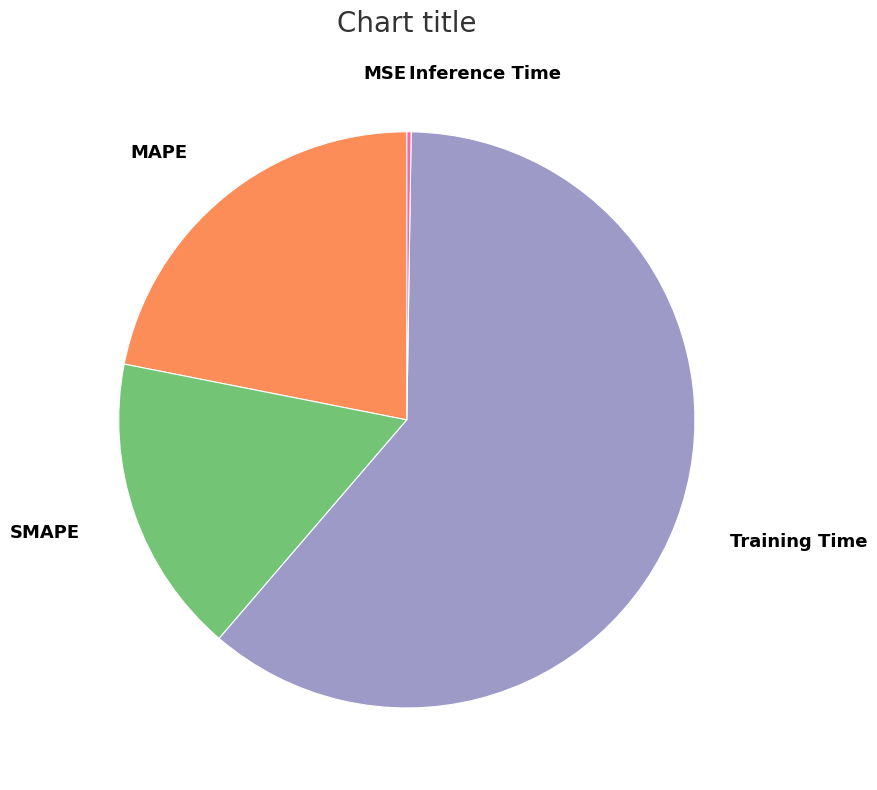

Between MAPE and Training Time, which is larger?

Training Time